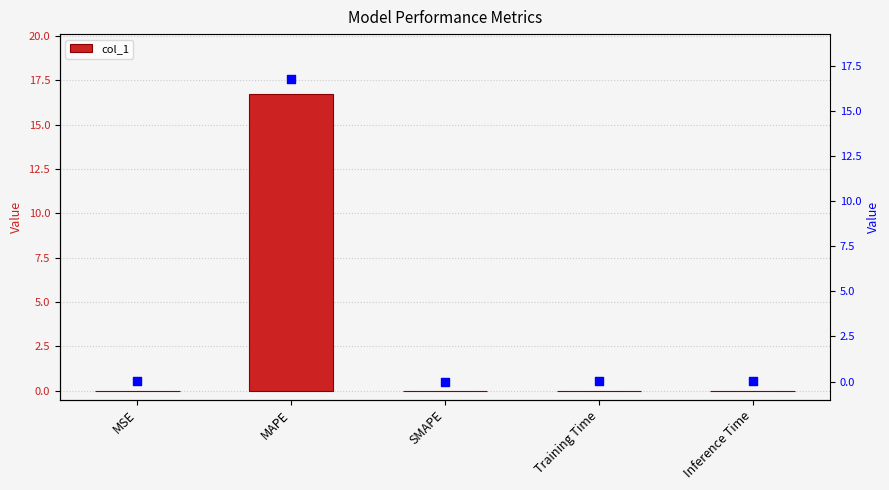

Which has a higher value, MAPE or Training Time?

MAPE